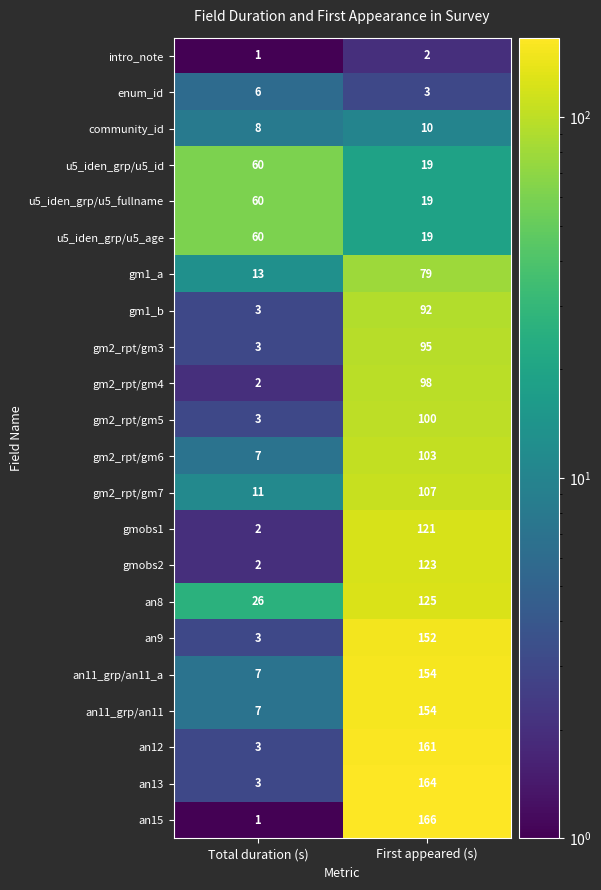

Which label corresponds to the largest value in the chart?

First appeared (s)